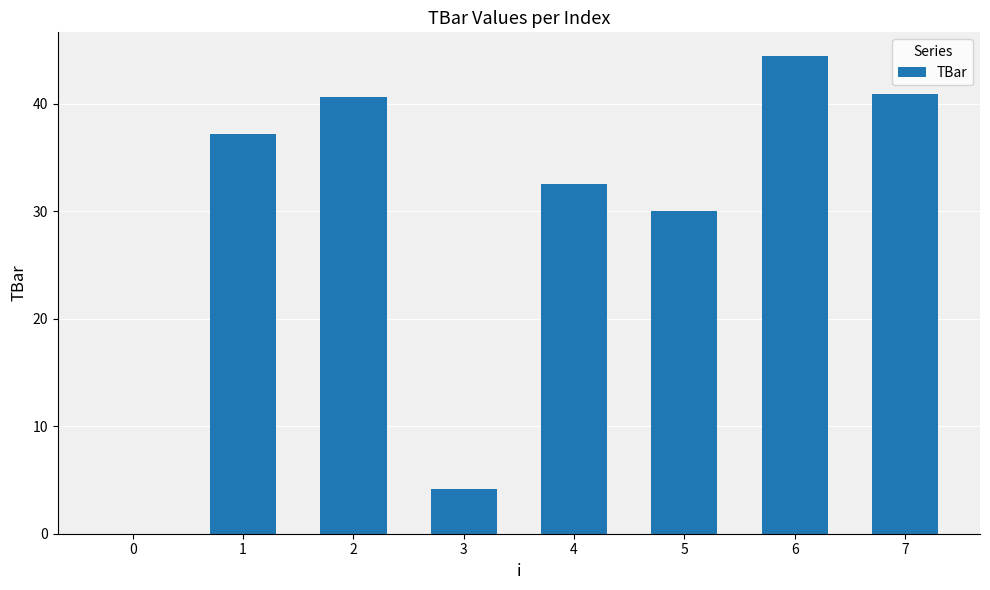

What is the change in value from 2 to 5?

-10.6